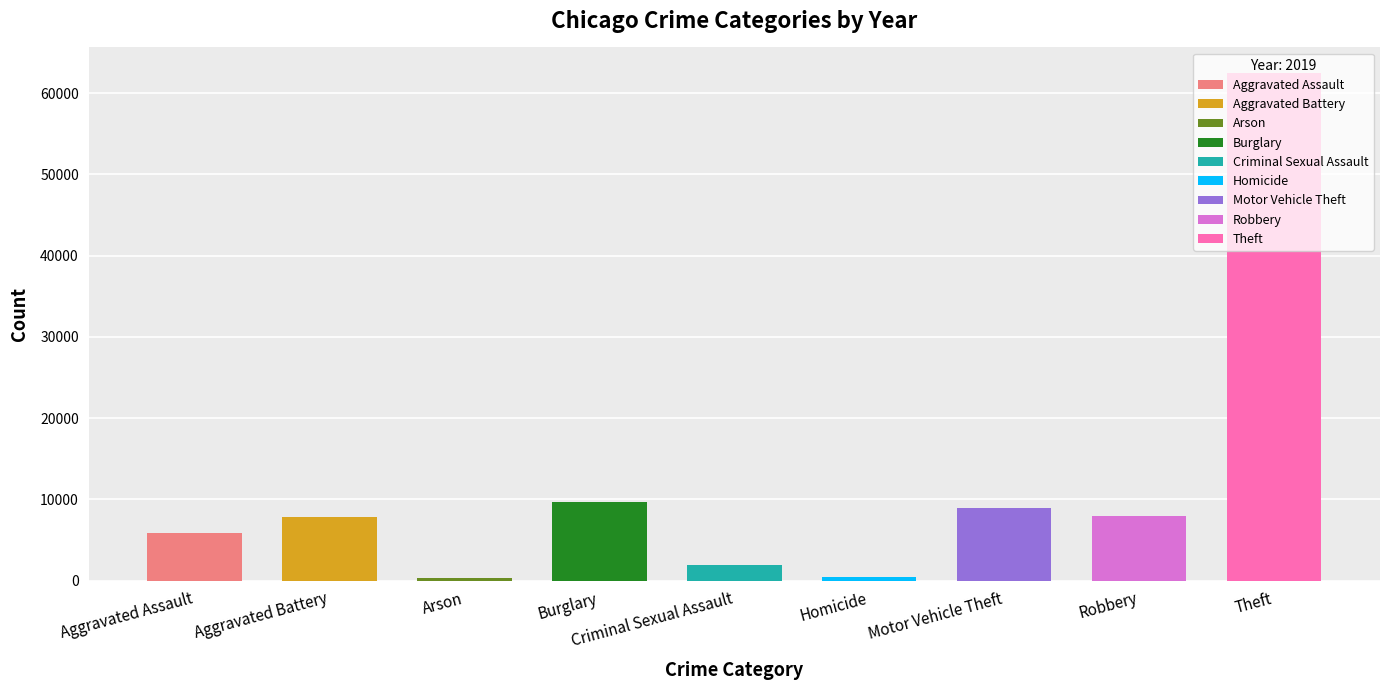

What is the value of the 2018 bar at the 2nd from the left?

7734